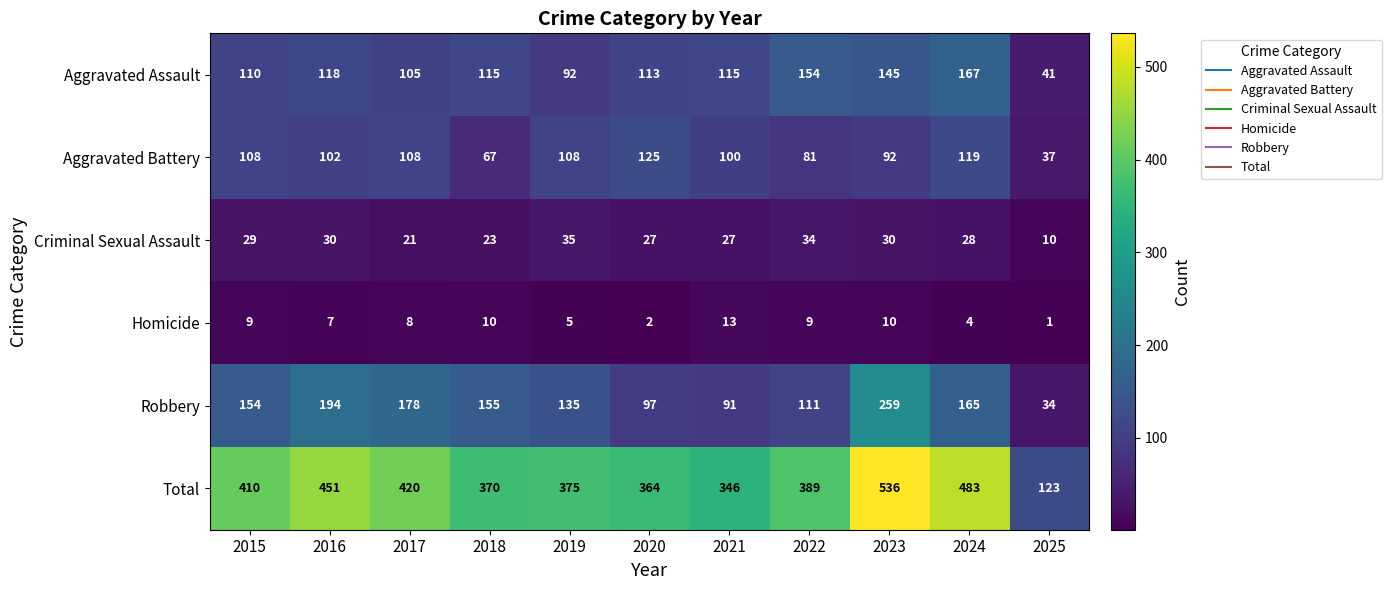

What is the difference between the maximum and minimum values in the Aggravated Battery series?

88